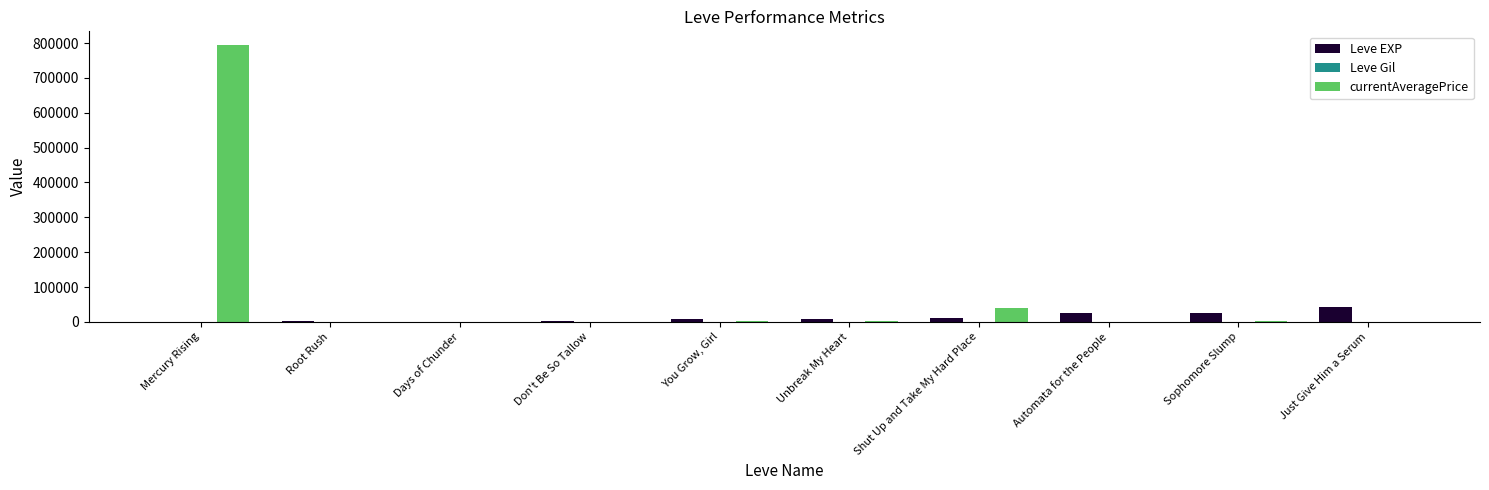

Which series has the largest total across all categories?

currentAveragePrice